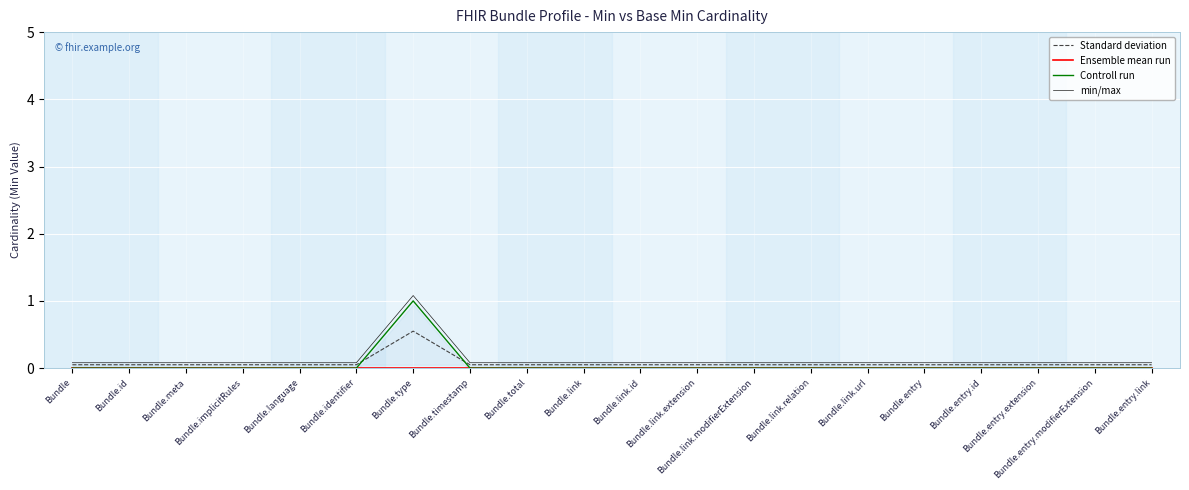

What is the value of the Standard deviation point at the 12th from the left?

0.1